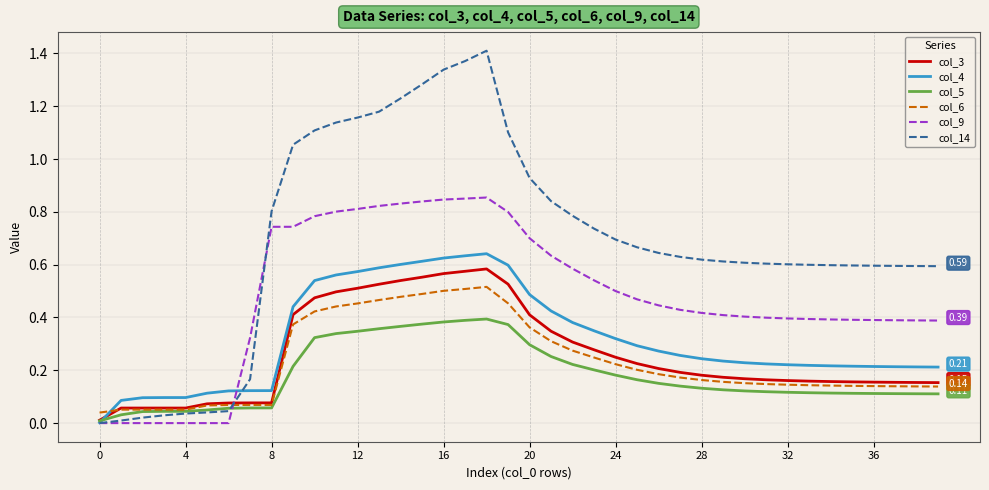

Which series has the largest total across all categories?

col_14